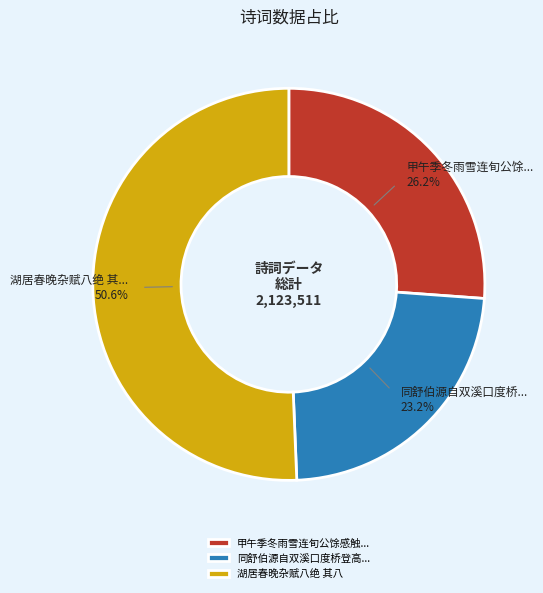

What portion of the pie excludes 甲午季冬雨雪连旬公馀感触...?

73.8%